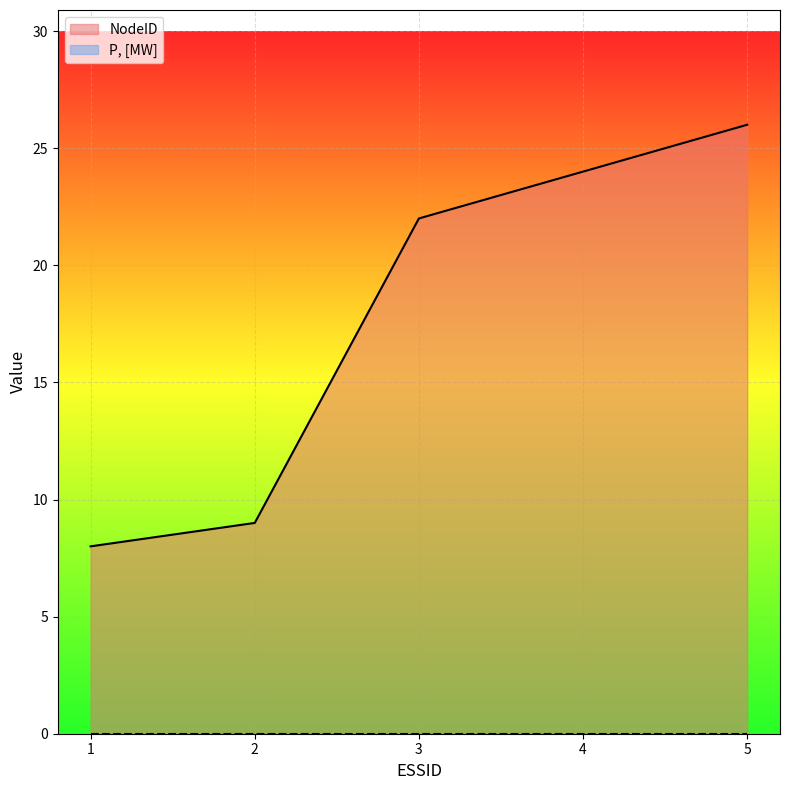

Approximately how many times larger is the value at 1 compared to 4?

0.3